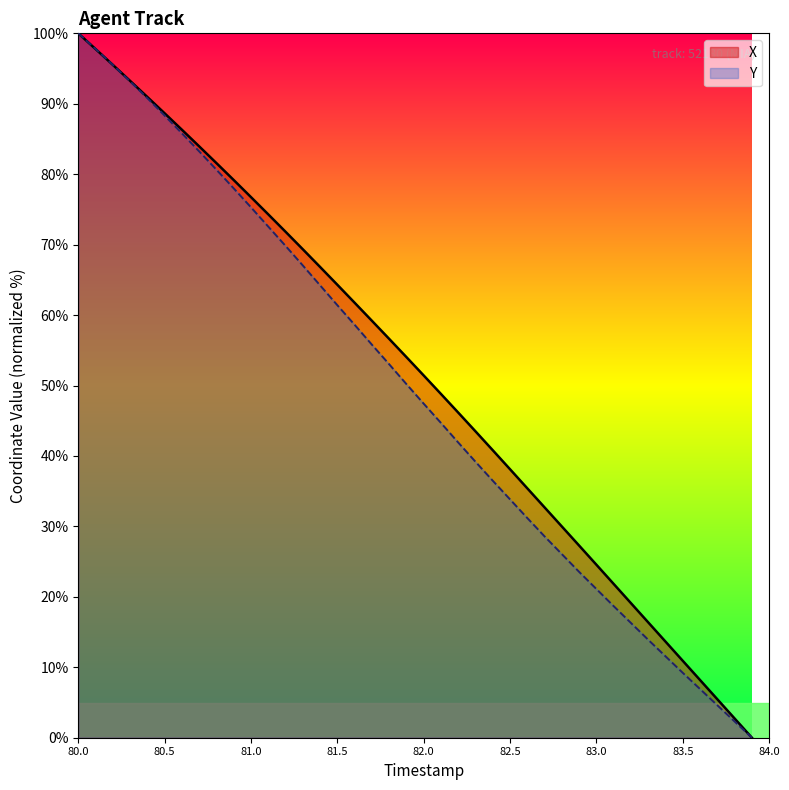

Is it true that X equals 119.9 at 80.5?

False